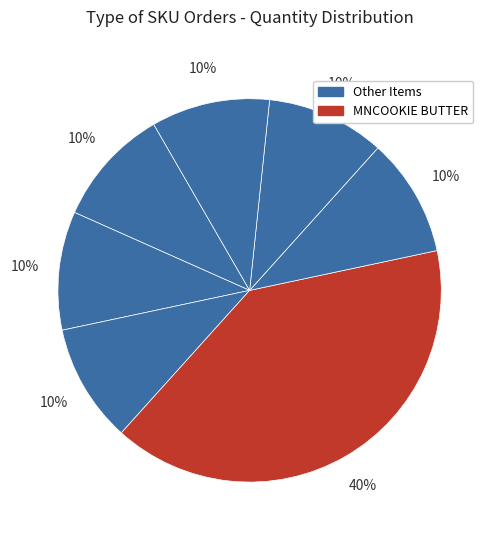

How many segments does this pie chart have?

7